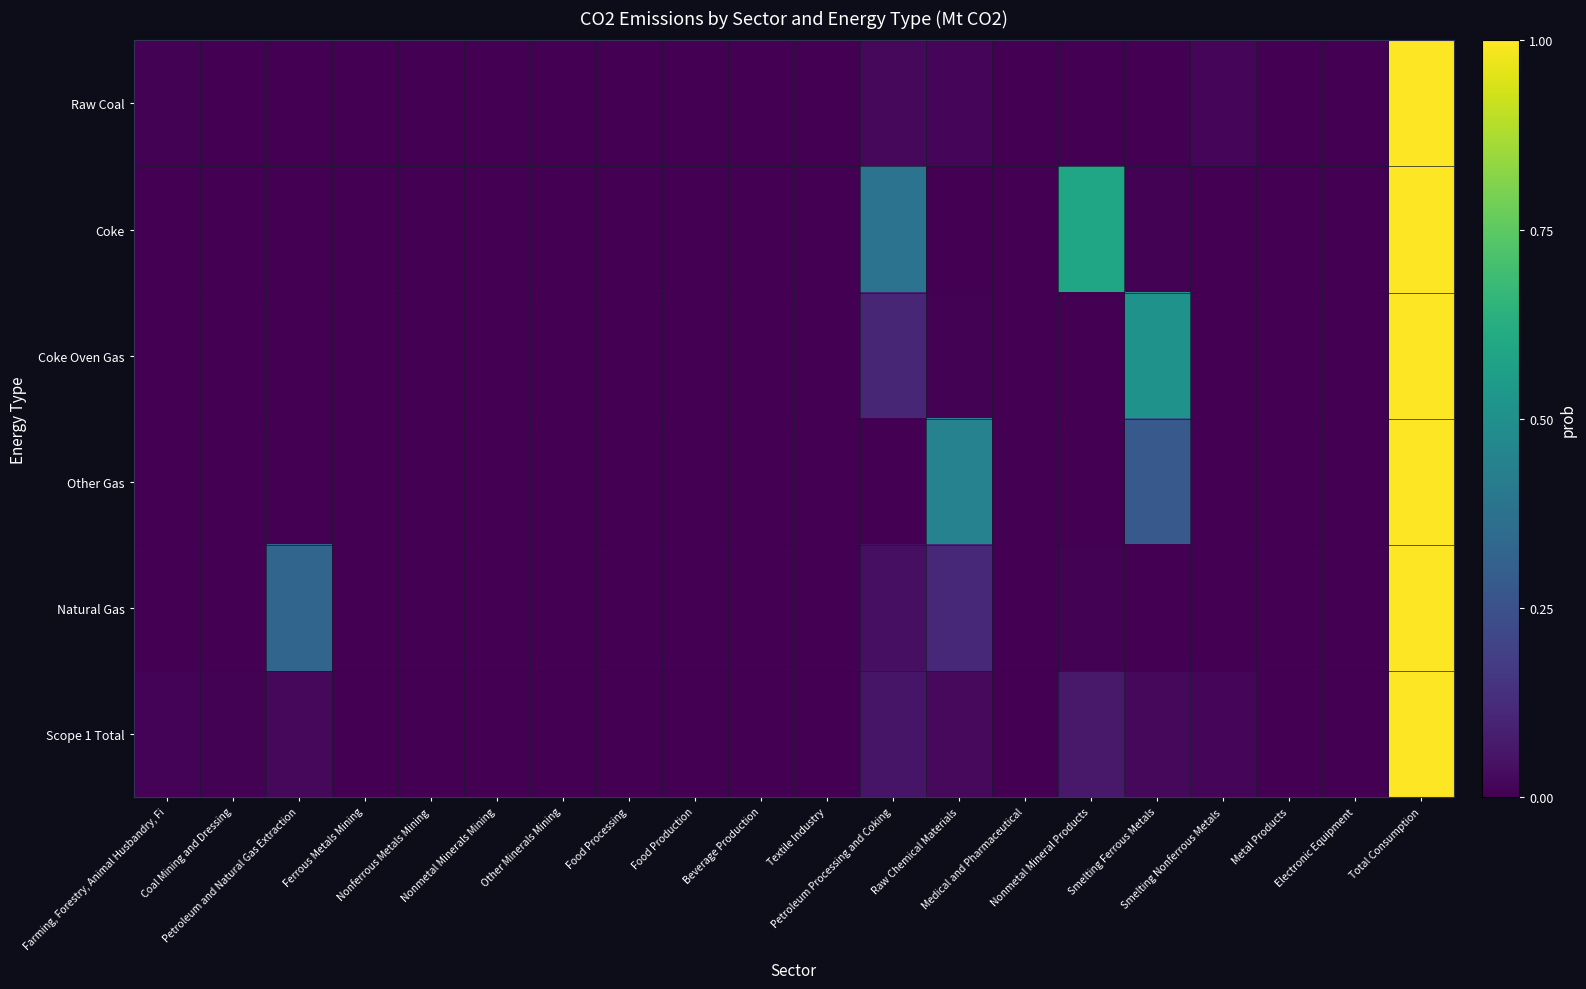

Reading right to left, what are all the values shown in this chart?

Raw Coal: Total Consumption=1.0	Electronic Equipment=0.0	Metal Products=0.0	Smelting Nonferrous Metals=0.0	Smelting Ferrous Metals=0.0	Nonmetal Mineral Products=0.0	Medical and Pharmaceutical=0.0	Raw Chemical Materials=0.0	Petroleum Processing and Coking=0.0	Textile Industry=0.0	Beverage Production=0.0	Food Production=0.0	Food Processing=0.0	Other Minerals Mining=0.0	Nonmetal Minerals Mining=0.0	Nonferrous Metals Mining=0.0	Ferrous Metals Mining=0.0	Petroleum and Natural Gas Extraction=0.0	Coal Mining and Dressing=0.0	Farming, Forestry, Animal Husbandry, Fi=0.0
Coke: Total Consumption=1.0	Electronic Equipment=0.0	Metal Products=0.0	Smelting Nonferrous Metals=0.0	Smelting Ferrous Metals=0.0	Nonmetal Mineral Products=0.6	Medical and Pharmaceutical=0.0	Raw Chemical Materials=0.0	Petroleum Processing and Coking=0.4	Textile Industry=0.0	Beverage Production=0.0	Food Production=0.0	Food Processing=0.0	Other Minerals Mining=0.0	Nonmetal Minerals Mining=0.0	Nonferrous Metals Mining=0.0	Ferrous Metals Mining=0.0	Petroleum and Natural Gas Extraction=0.0	Coal Mining and Dressing=0.0	Farming, Forestry, Animal Husbandry, Fi=0.0
Coke Oven Gas: Total Consumption=1.0	Electronic Equipment=0.0	Metal Products=0.0	Smelting Nonferrous Metals=0.0	Smelting Ferrous Metals=0.5	Nonmetal Mineral Products=0.0	Medical and Pharmaceutical=0.0	Raw Chemical Materials=0.0	Petroleum Processing and Coking=0.1	Textile Industry=0.0	Beverage Production=0.0	Food Production=0.0	Food Processing=0.0	Other Minerals Mining=0.0	Nonmetal Minerals Mining=0.0	Nonferrous Metals Mining=0.0	Ferrous Metals Mining=0.0	Petroleum and Natural Gas Extraction=0.0	Coal Mining and Dressing=0.0	Farming, Forestry, Animal Husbandry, Fi=0.0
Other Gas: Total Consumption=1.0	Electronic Equipment=0.0	Metal Products=0.0	Smelting Nonferrous Metals=0.0	Smelting Ferrous Metals=0.3	Nonmetal Mineral Products=0.0	Medical and Pharmaceutical=0.0	Raw Chemical Materials=0.4	Petroleum Processing and Coking=0.0	Textile Industry=0.0	Beverage Production=0.0	Food Production=0.0	Food Processing=0.0	Other Minerals Mining=0.0	Nonmetal Minerals Mining=0.0	Nonferrous Metals Mining=0.0	Ferrous Metals Mining=0.0	Petroleum and Natural Gas Extraction=0.0	Coal Mining and Dressing=0.0	Farming, Forestry, Animal Husbandry, Fi=0.0
Natural Gas: Total Consumption=1.0	Electronic Equipment=0.0	Metal Products=0.0	Smelting Nonferrous Metals=0.0	Smelting Ferrous Metals=0.0	Nonmetal Mineral Products=0.0	Medical and Pharmaceutical=0.0	Raw Chemical Materials=0.1	Petroleum Processing and Coking=0.0	Textile Industry=0.0	Beverage Production=0.0	Food Production=0.0	Food Processing=0.0	Other Minerals Mining=0.0	Nonmetal Minerals Mining=0.0	Nonferrous Metals Mining=0.0	Ferrous Metals Mining=0.0	Petroleum and Natural Gas Extraction=0.3	Coal Mining and Dressing=0.0	Farming, Forestry, Animal Husbandry, Fi=0.0
Scope 1 Total: Total Consumption=1.0	Electronic Equipment=0.0	Metal Products=0.0	Smelting Nonferrous Metals=0.0	Smelting Ferrous Metals=0.0	Nonmetal Mineral Products=0.1	Medical and Pharmaceutical=0.0	Raw Chemical Materials=0.0	Petroleum Processing and Coking=0.1	Textile Industry=0.0	Beverage Production=0.0	Food Production=0.0	Food Processing=0.0	Other Minerals Mining=0.0	Nonmetal Minerals Mining=0.0	Nonferrous Metals Mining=0.0	Ferrous Metals Mining=0.0	Petroleum and Natural Gas Extraction=0.0	Coal Mining and Dressing=0.0	Farming, Forestry, Animal Husbandry, Fi=0.0